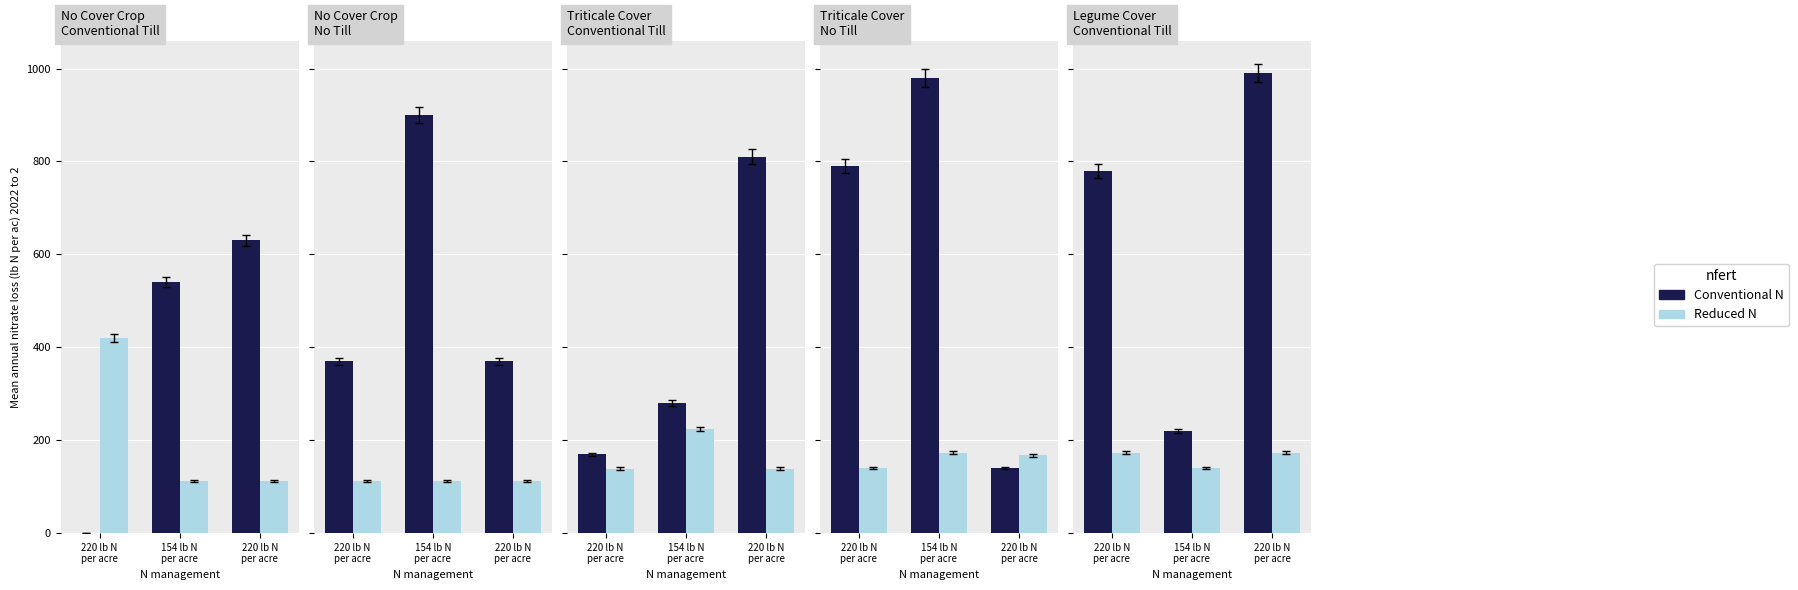

At 154 lb N
per acre, list the series in order from largest to smallest.

Conventional N, Reduced N